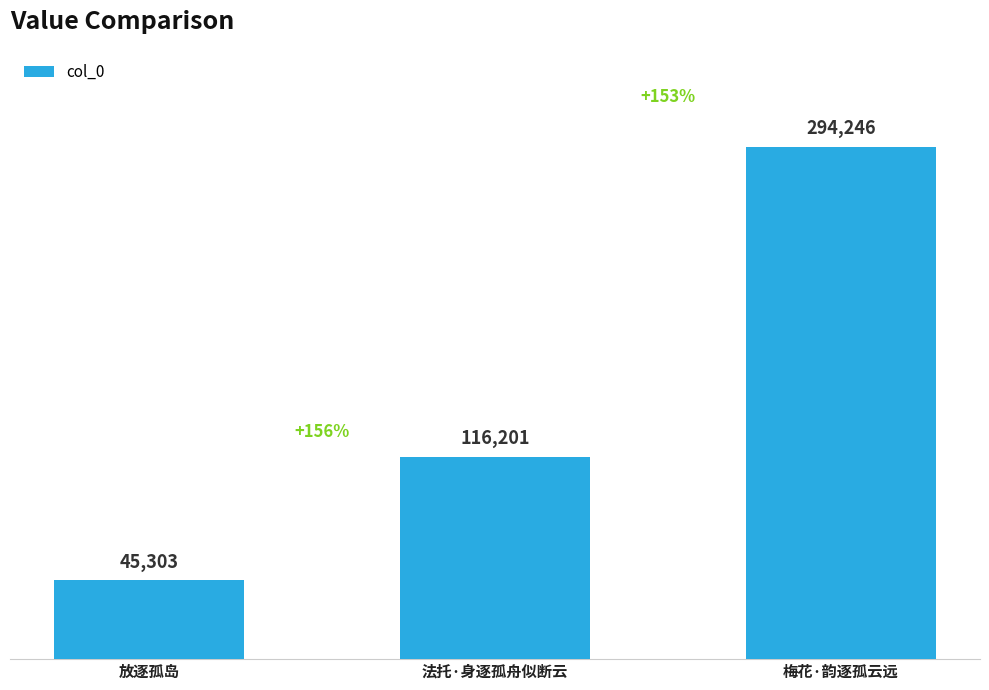

What is the sum of all values?

455750